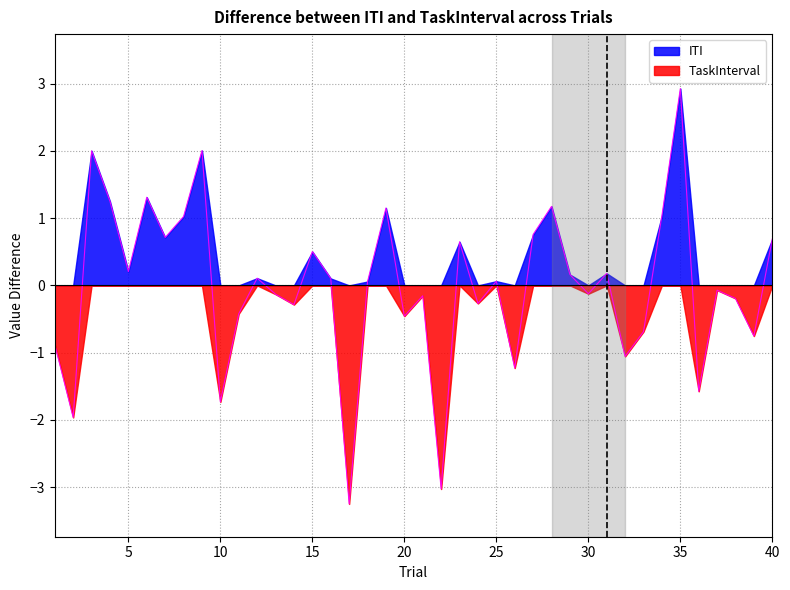

Where is the first local minimum for ITI?

2